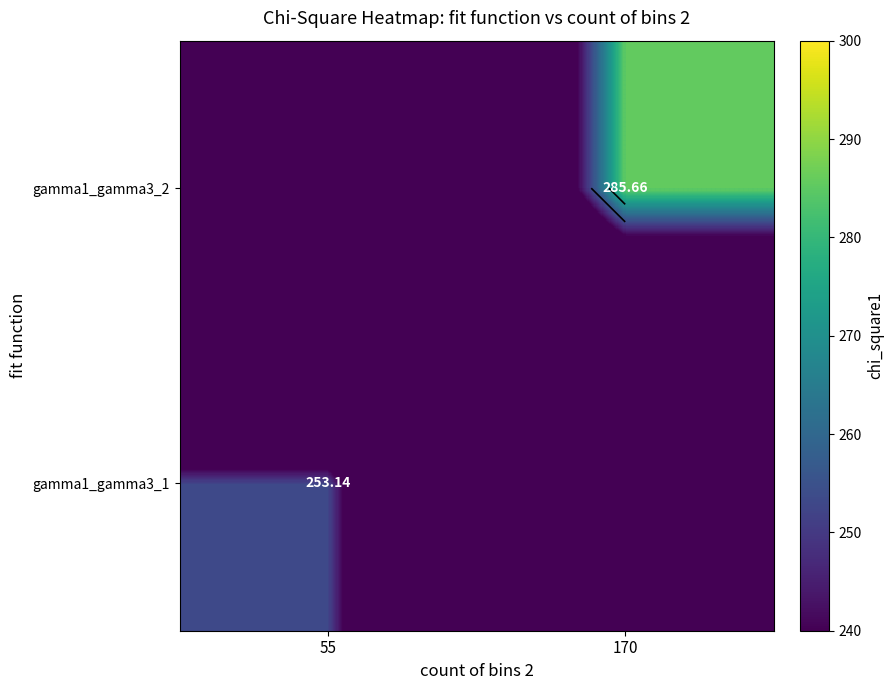

Which series has the largest range (max minus min)?

gamma1_gamma3_2